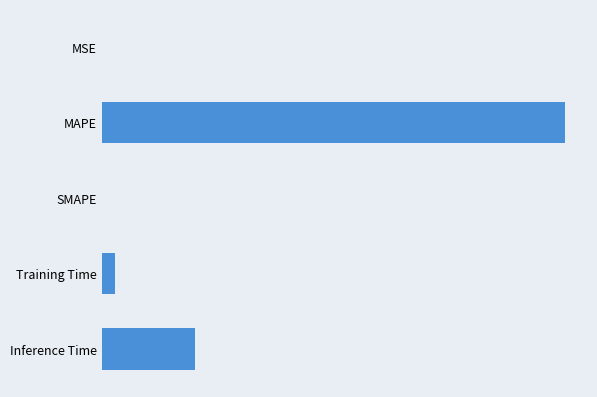

Rank the categories by value from highest to lowest.

MAPE, Inference Time, Training Time, MSE, SMAPE